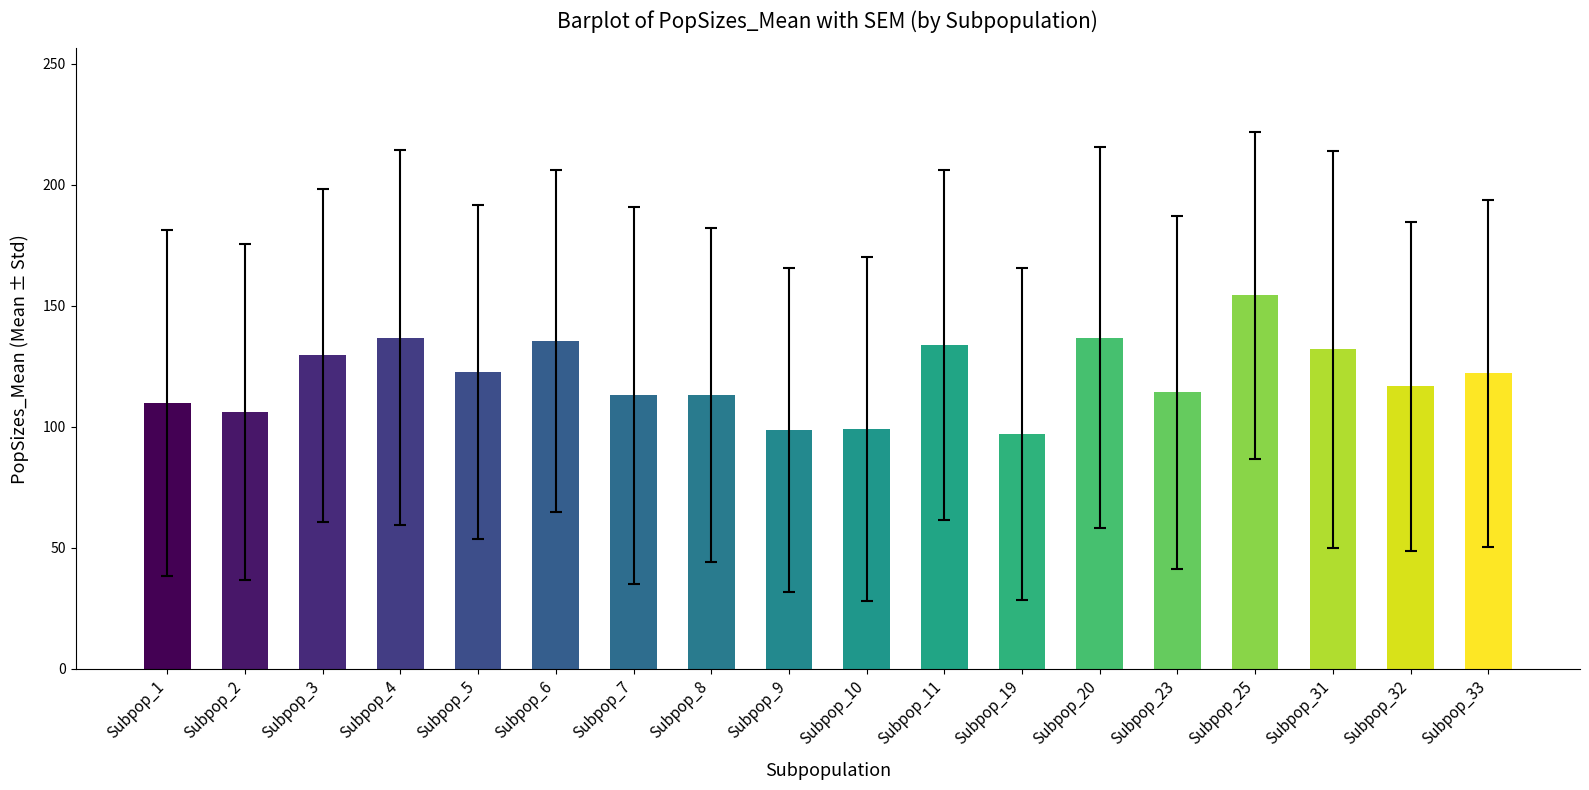

What is the ratio of the value at Subpop_8 to the value at Subpop_5?

0.9